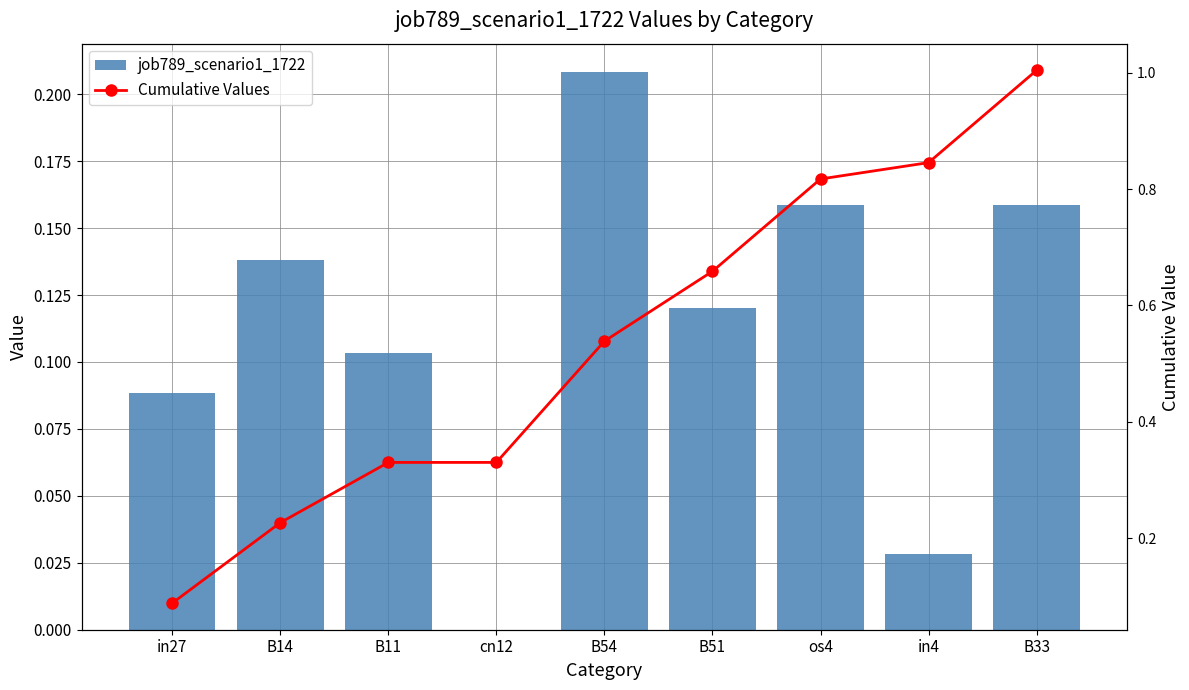

At which category is the sum across all series the highest?

B33